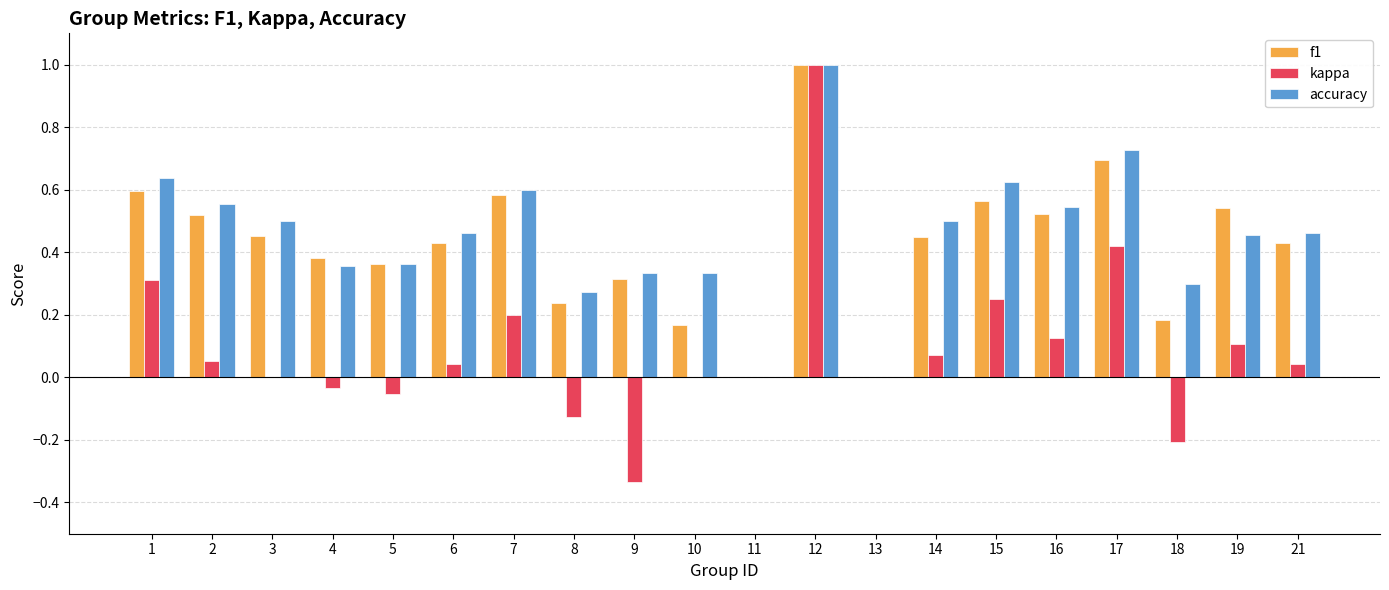

Which category has the highest value in the accuracy series?

12